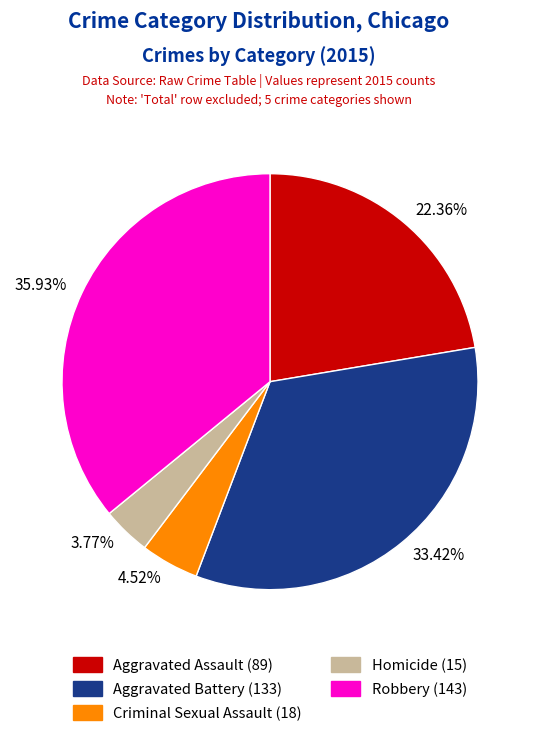

Which category has the biggest portion of the pie?

Robbery